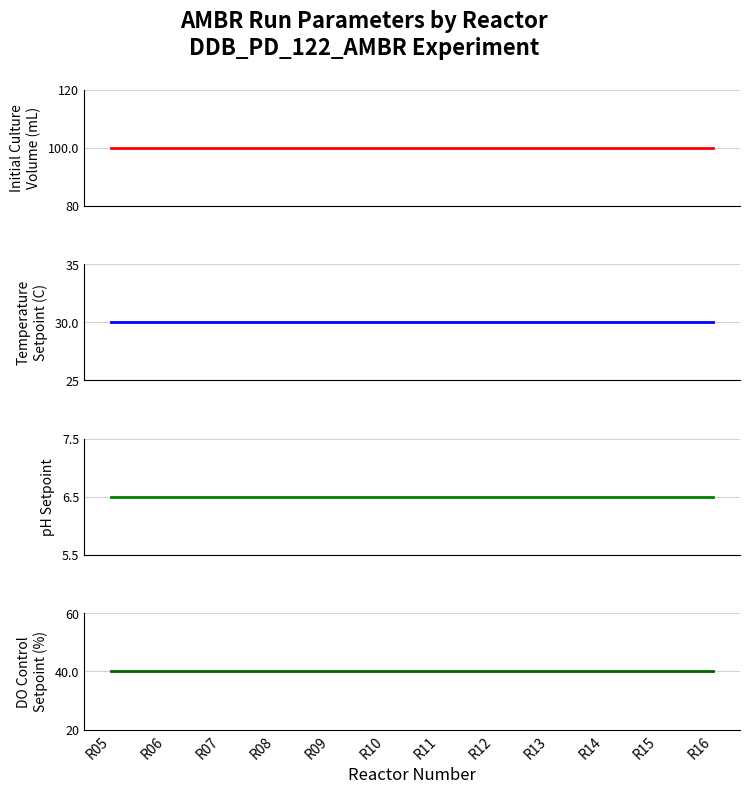

Which category has the lowest value in the pH Setpoint series?

R05